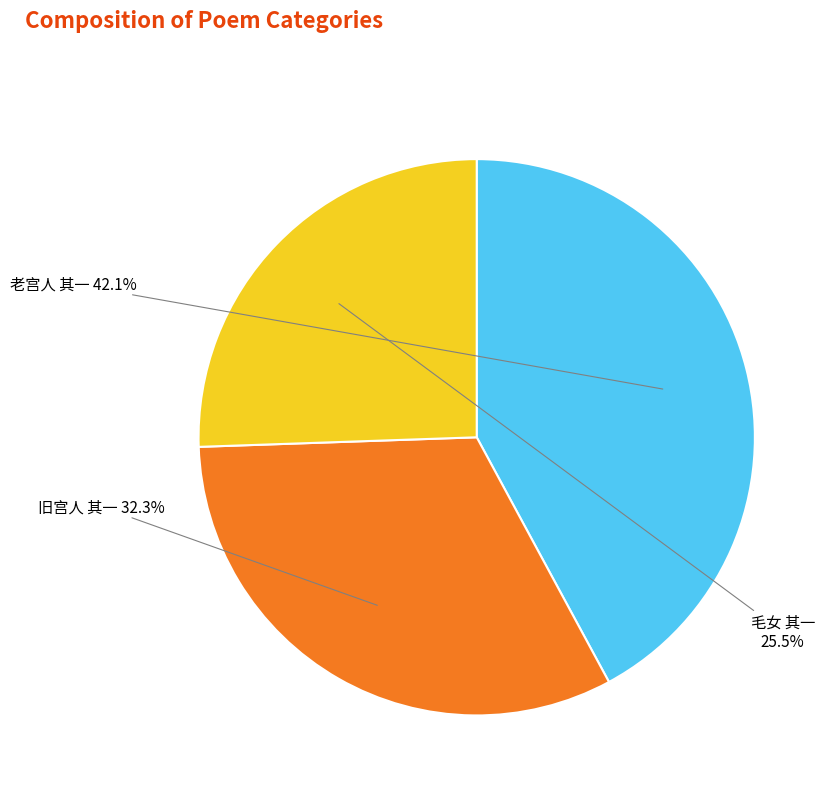

To the nearest percent, what is the difference between the 旧宫人 其一 and 老宫人 其一 slice percentages?

10%